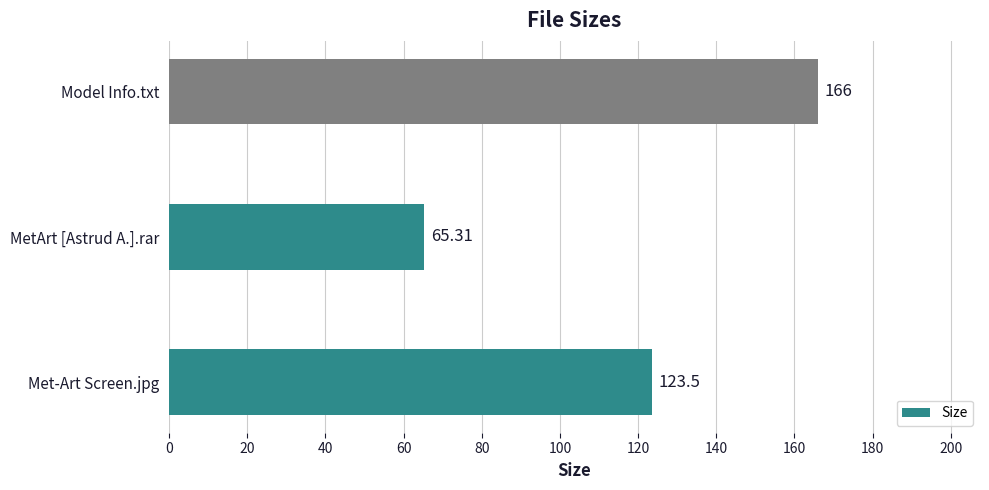

What is the greatest value displayed?

166.0